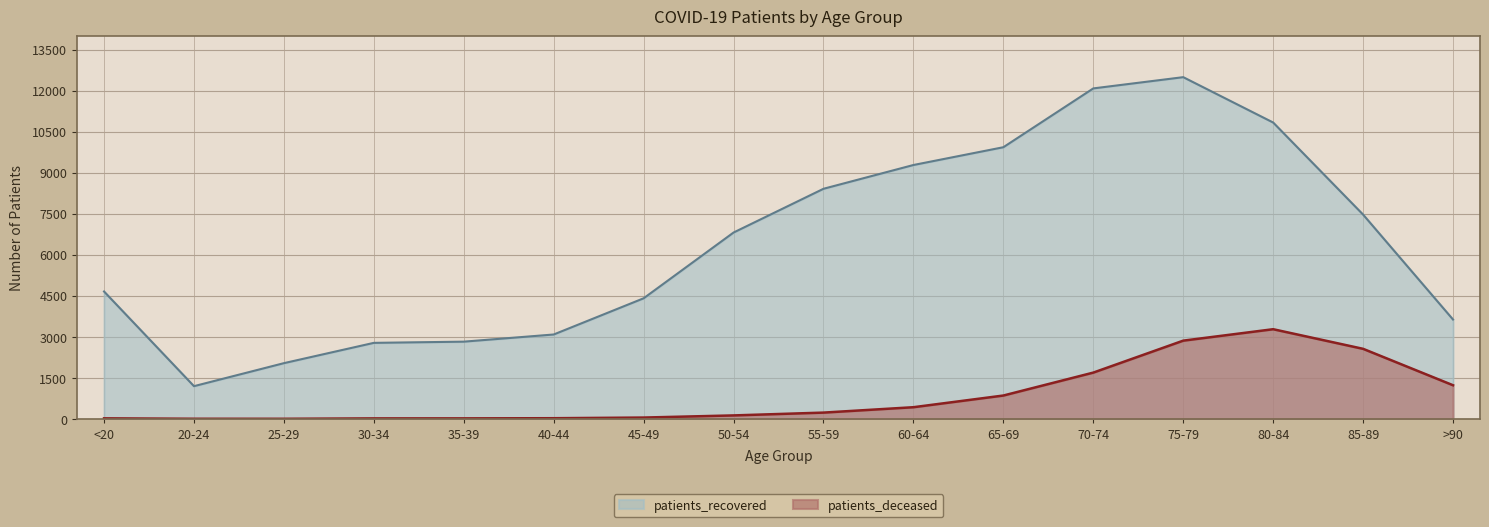

At which category does patients_recovered reach its first local peak?

75-79